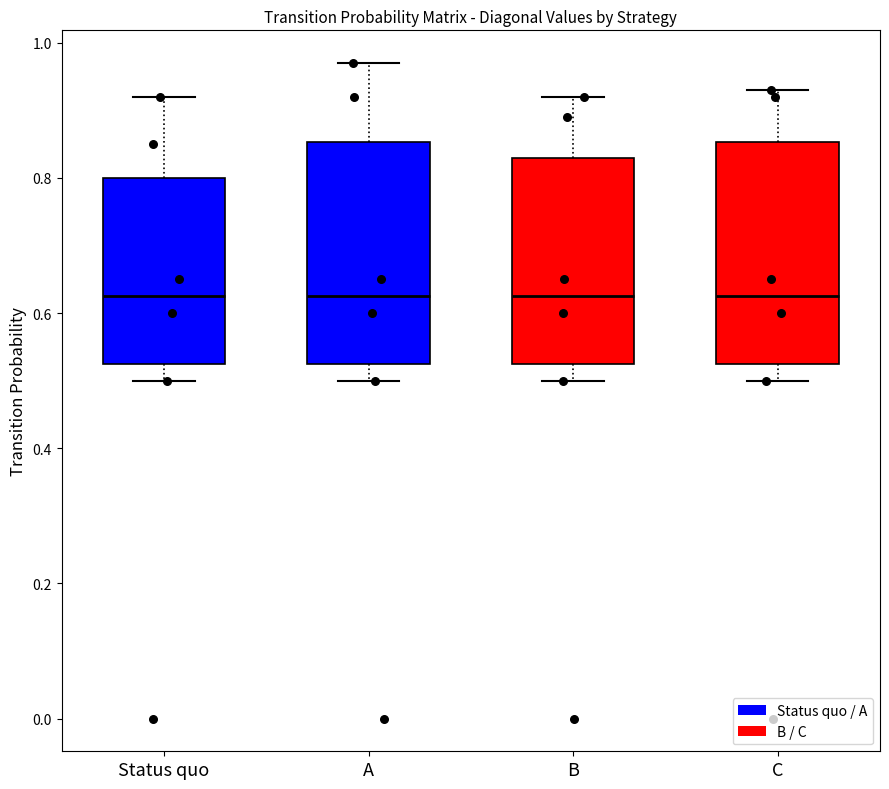

Reading left to right, read every box against the y-axis: the position of its median line, the range the box covers, and the ends of its whiskers. The values are not printed on the chart, so give them approximately, as read against the axis.

Status quo: median 0.62, box 0.52 to 0.80, whiskers 0.50 to 0.92
A: median 0.62, box 0.52 to 0.86, whiskers 0.50 to 0.98
B: median 0.62, box 0.52 to 0.84, whiskers 0.50 to 0.92
C: median 0.62, box 0.52 to 0.86, whiskers 0.50 to 0.94